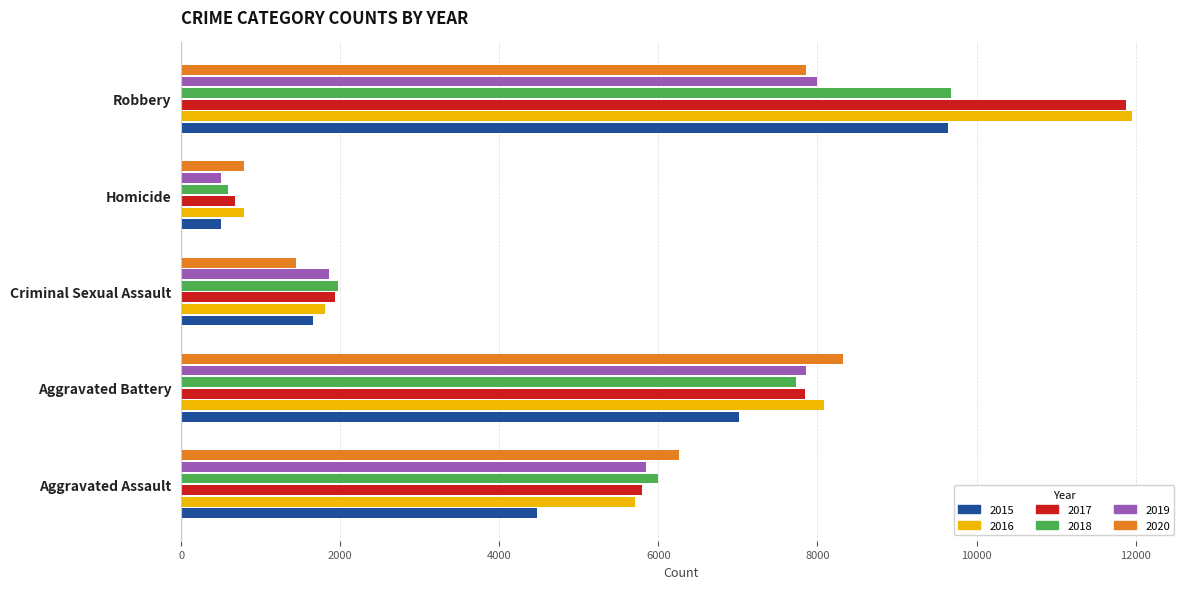

How many distinct data groups are displayed?

6